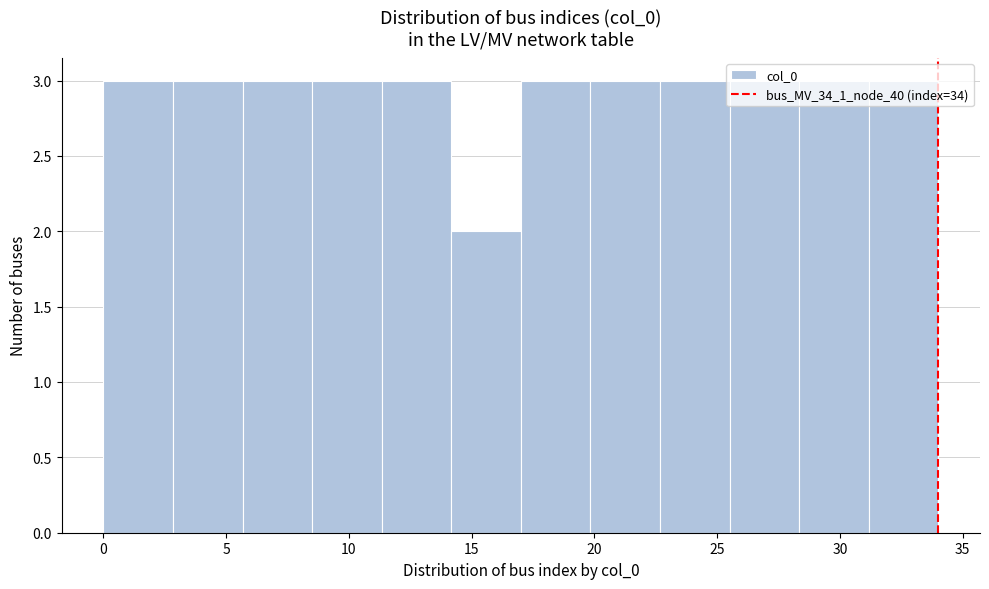

How tall is the bar that spans 3.0 to 5.5 on the x-axis? Neither the bar edges nor the heights are printed on the chart, so give them approximately, as read against the axes.

3